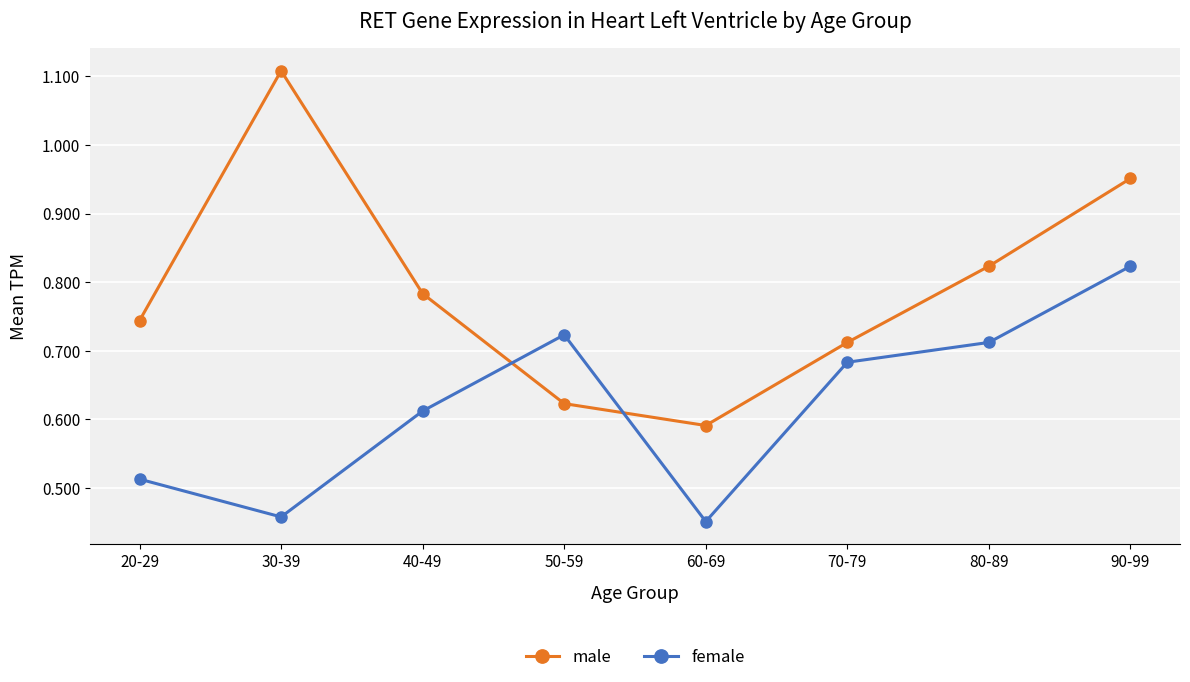

What is the label of the 8th point from the right?

20-29